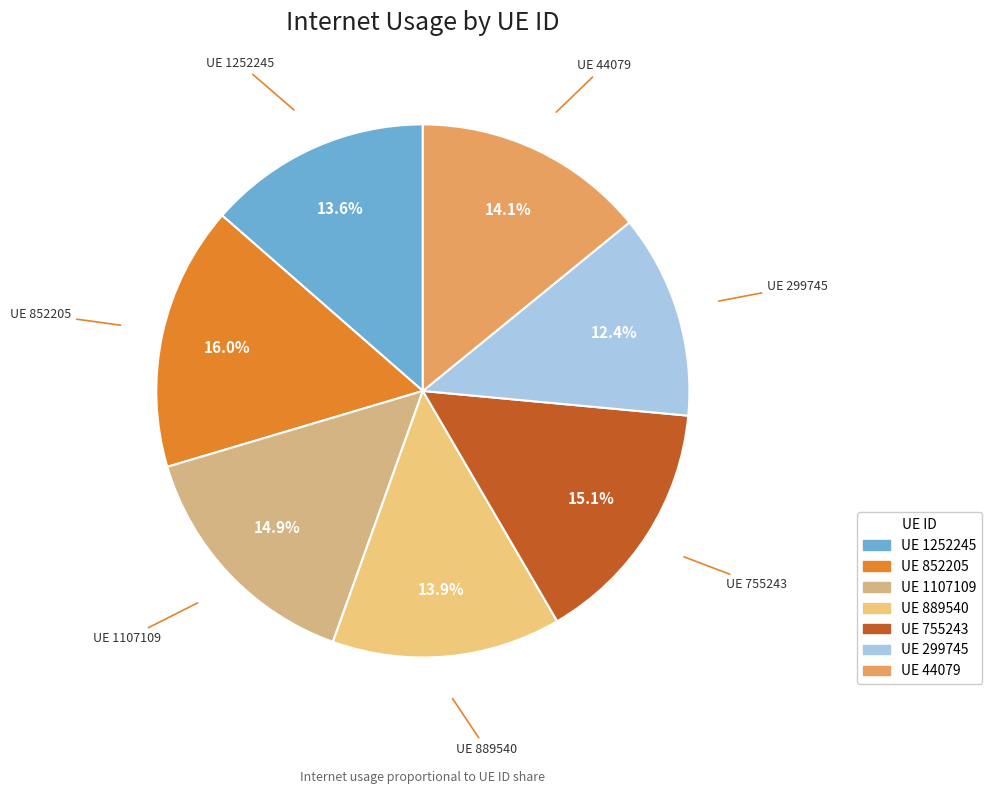

How many slices are in this pie chart?

7